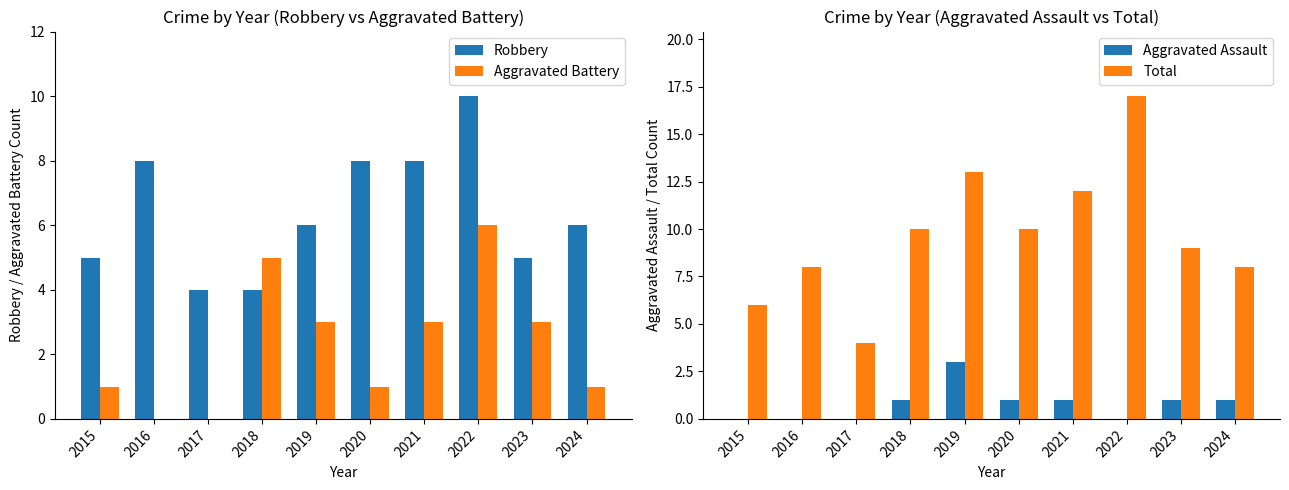

What is the value of the Aggravated Battery bar at the 5th from the left?

3